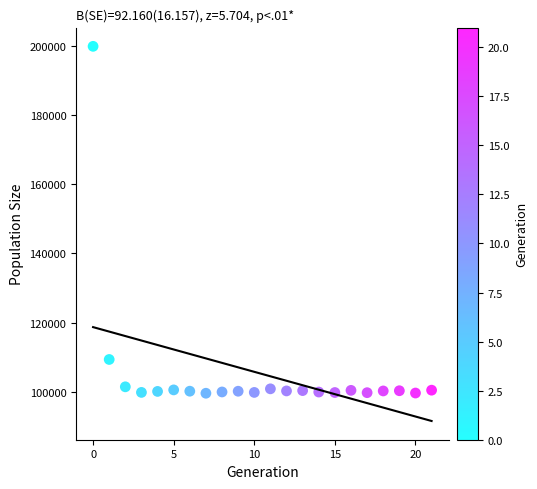

What Y value in the scatter plot is closest to 149736?

109302